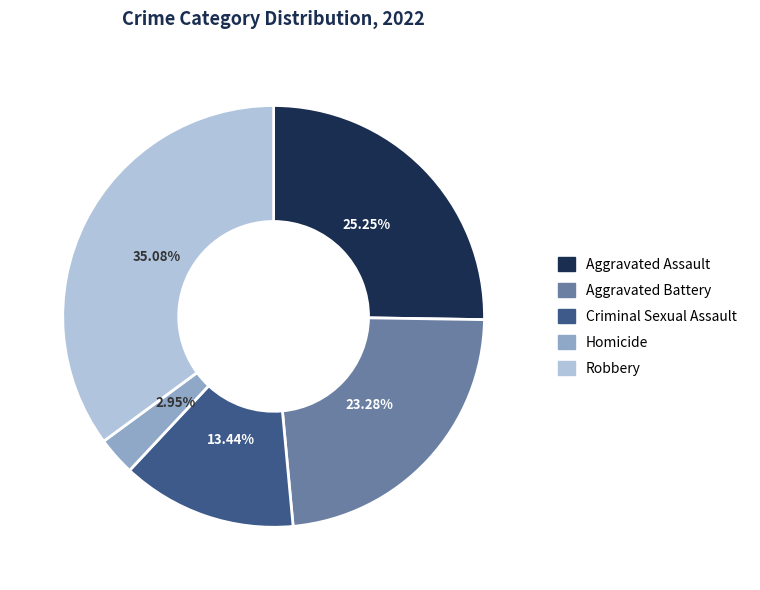

To the nearest percent, what is the difference between the largest and smallest slice percentages?

32%